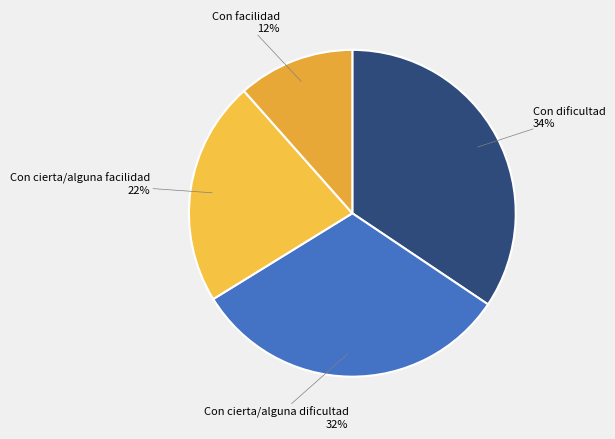

Which has a higher value, Con cierta/alguna dificultad or Con facilidad?

Con cierta/alguna dificultad